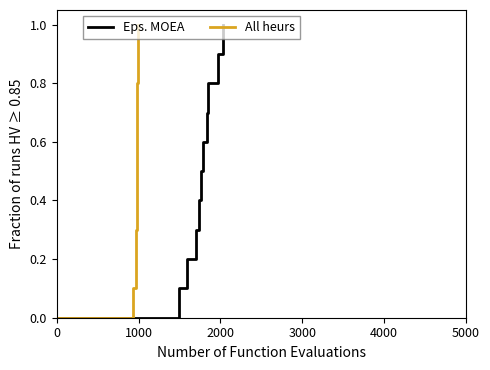

How many data points does each series have?

11